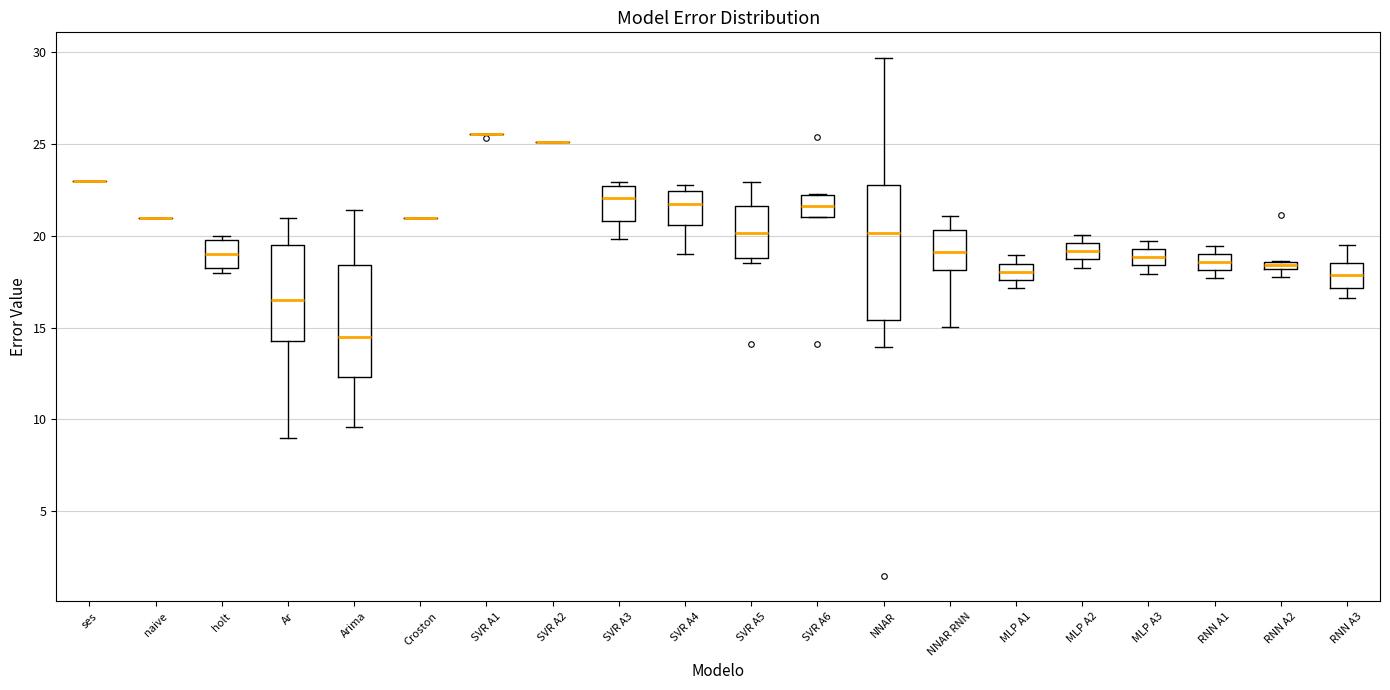

Comparing the boxes themselves (not the whiskers), which one is the tallest?

NNAR